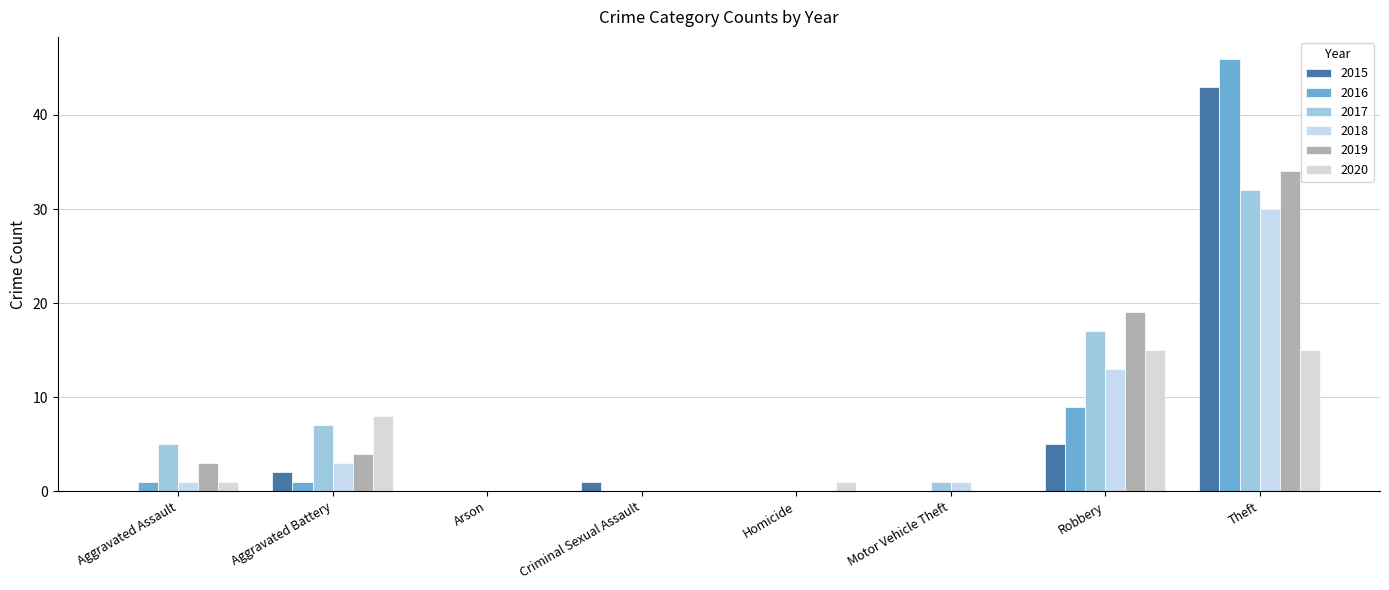

How many groups of bars are there?

8